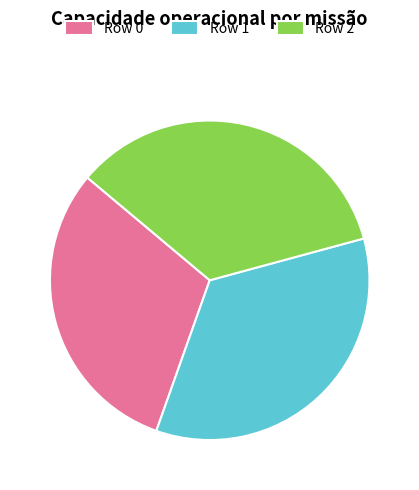

Do Row 1 and Row 0 together represent more than half of the pie?

Yes